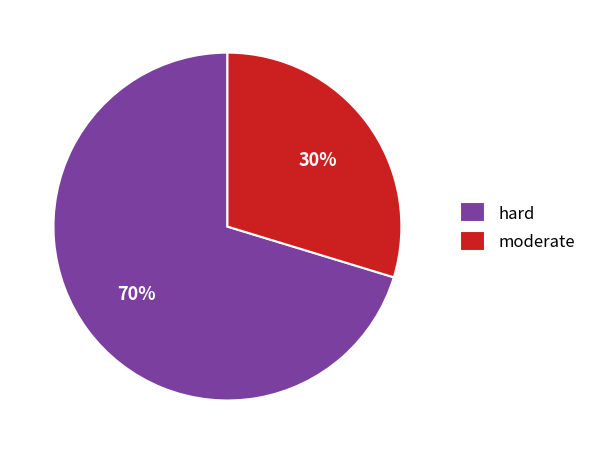

The moderate slice represents 30% of the pie. True or false?

True